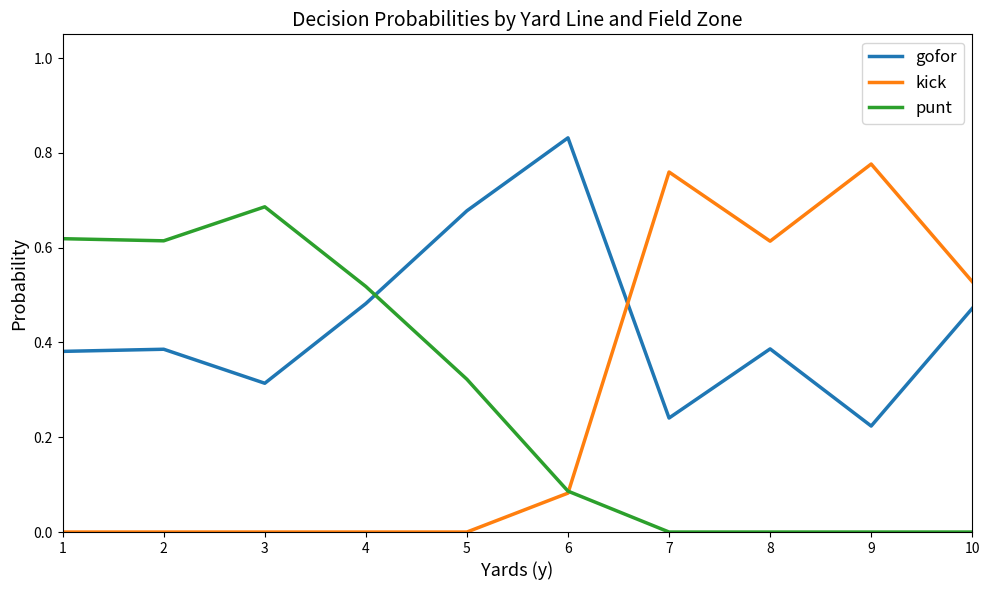

Which series changed the most between 3 and 9?

kick